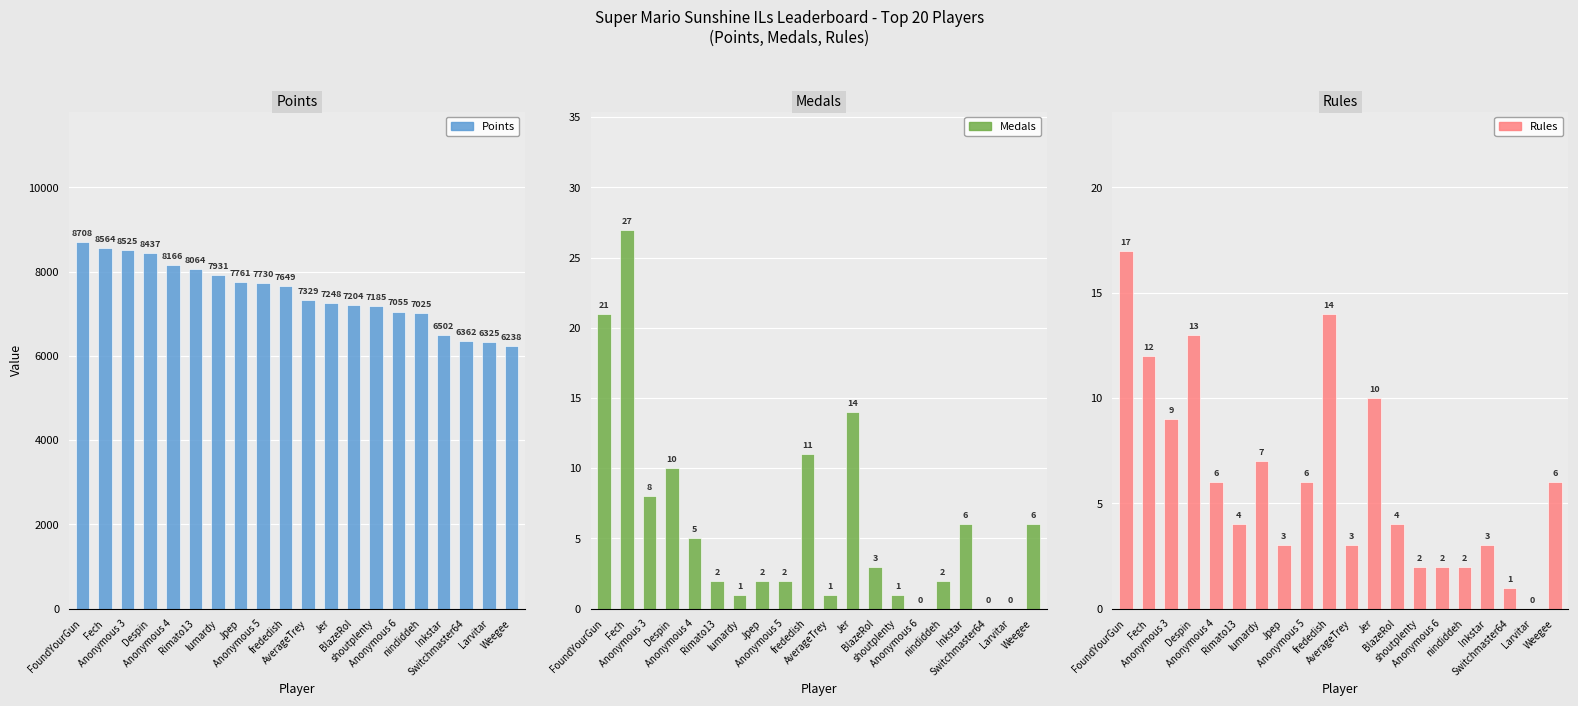

What is the label of the 8th bar from the left?

Jpep